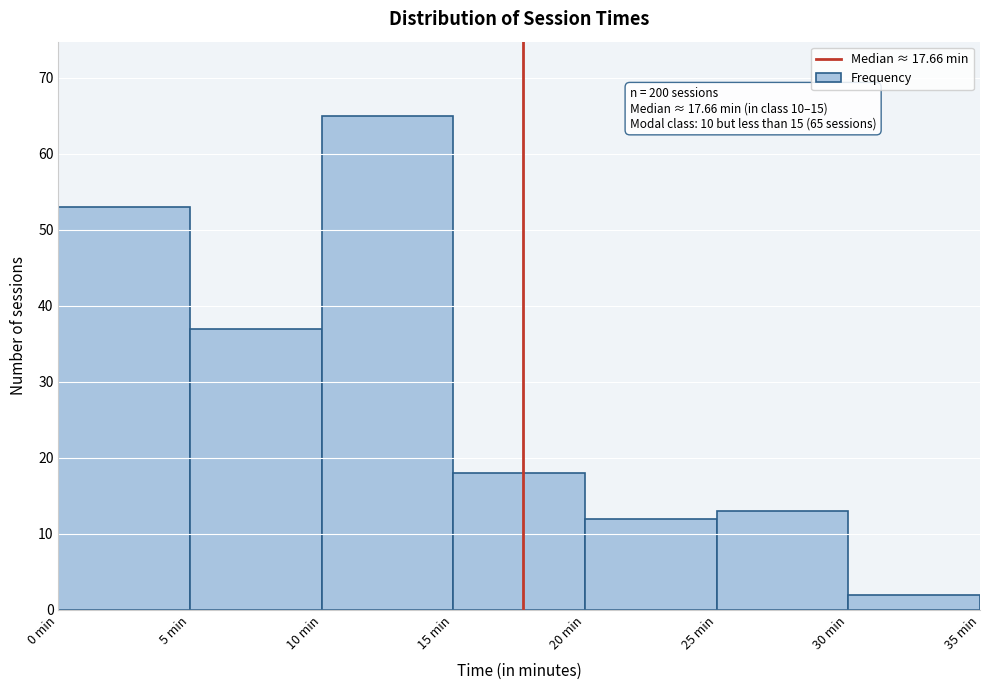

Over which range of the x-axis is the bar tallest?

10 to 15